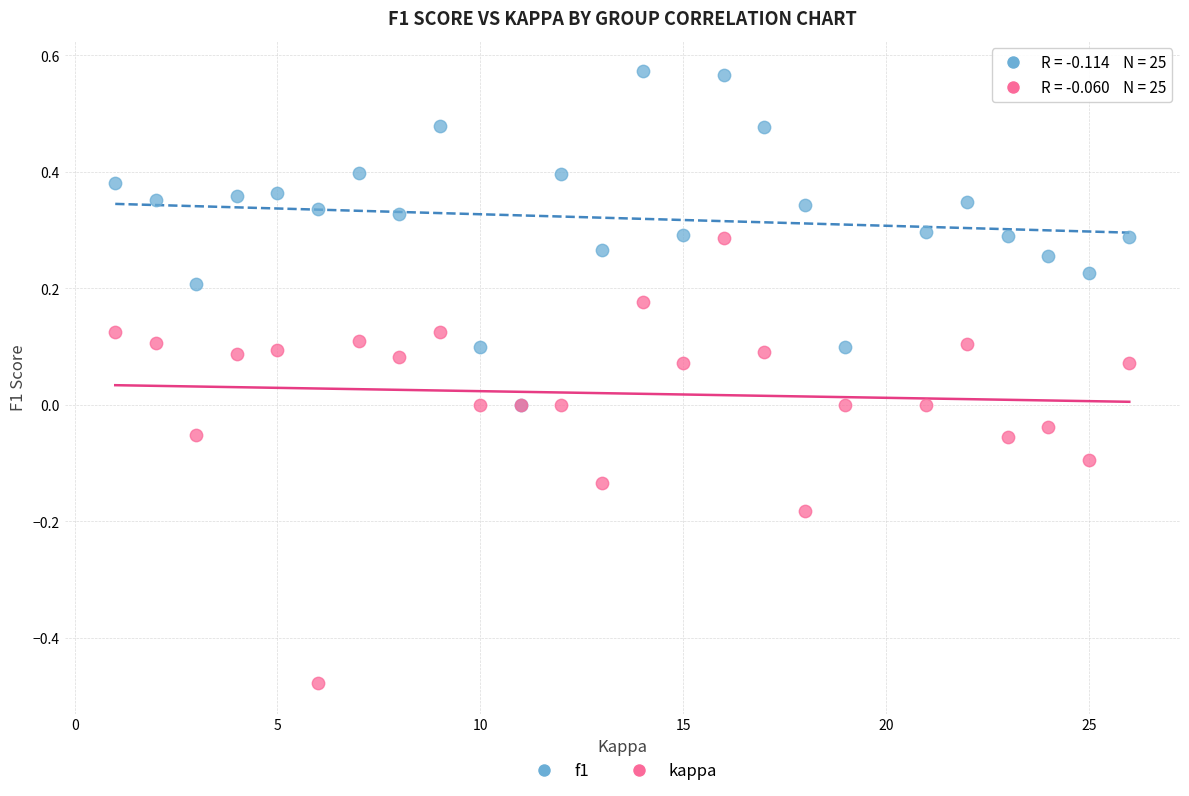

What are all the series names shown in the legend?

f1, kappa